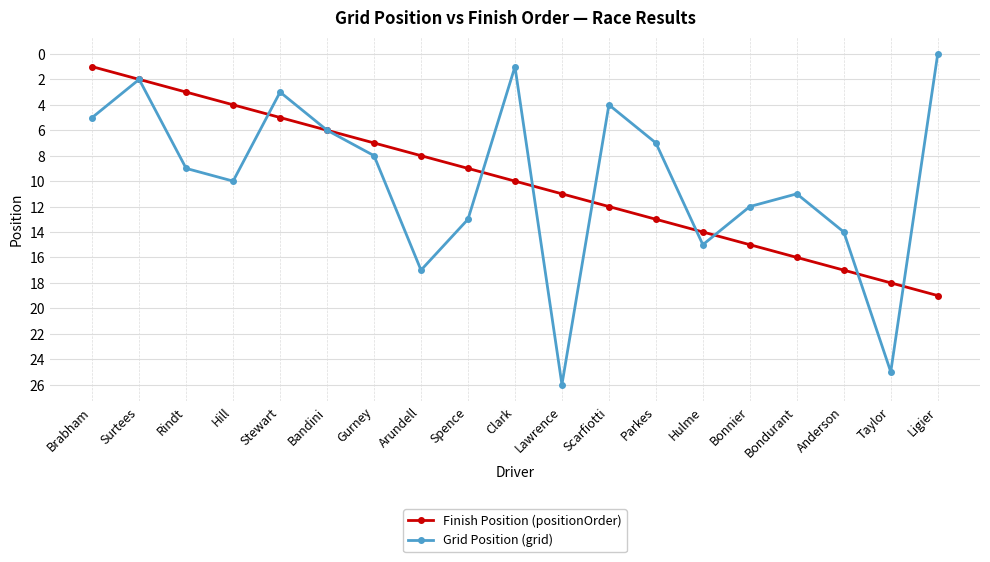

Rank the series at Hill from highest to lowest value.

Grid Position (grid), Finish Position (positionOrder)